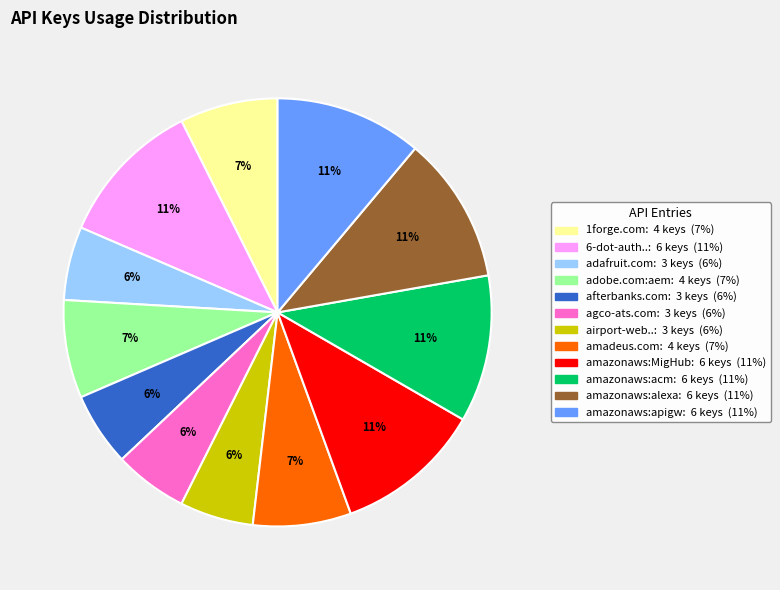

Does any single category account for the majority?

No